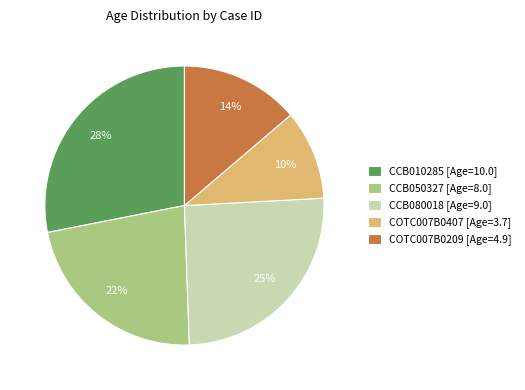

What is the largest slice in the pie chart?

CCB010285 [Age=10.0]